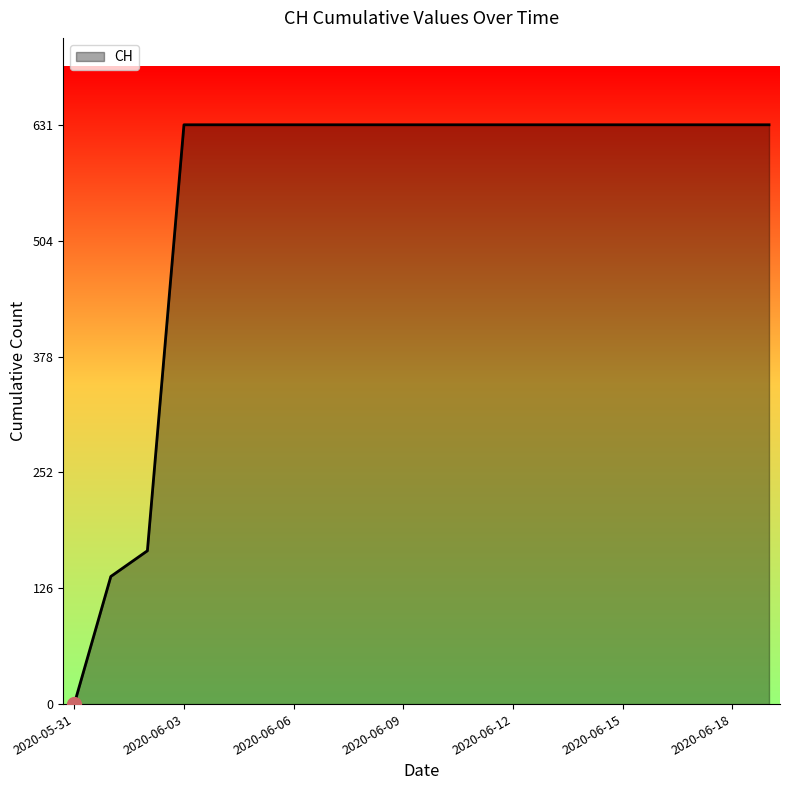

What is the greatest value displayed?

631